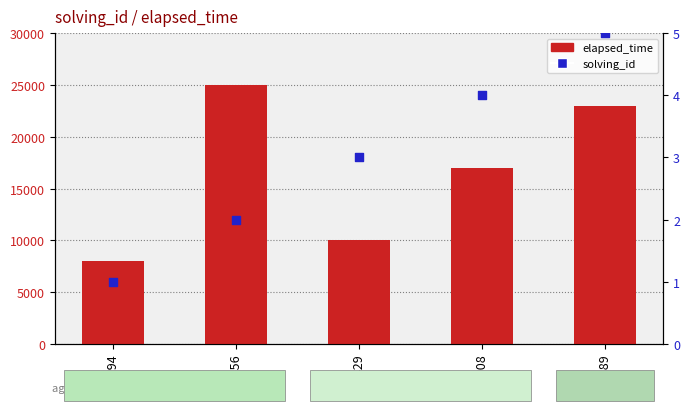

Which series has the widest spread of Y values?

elapsed_time